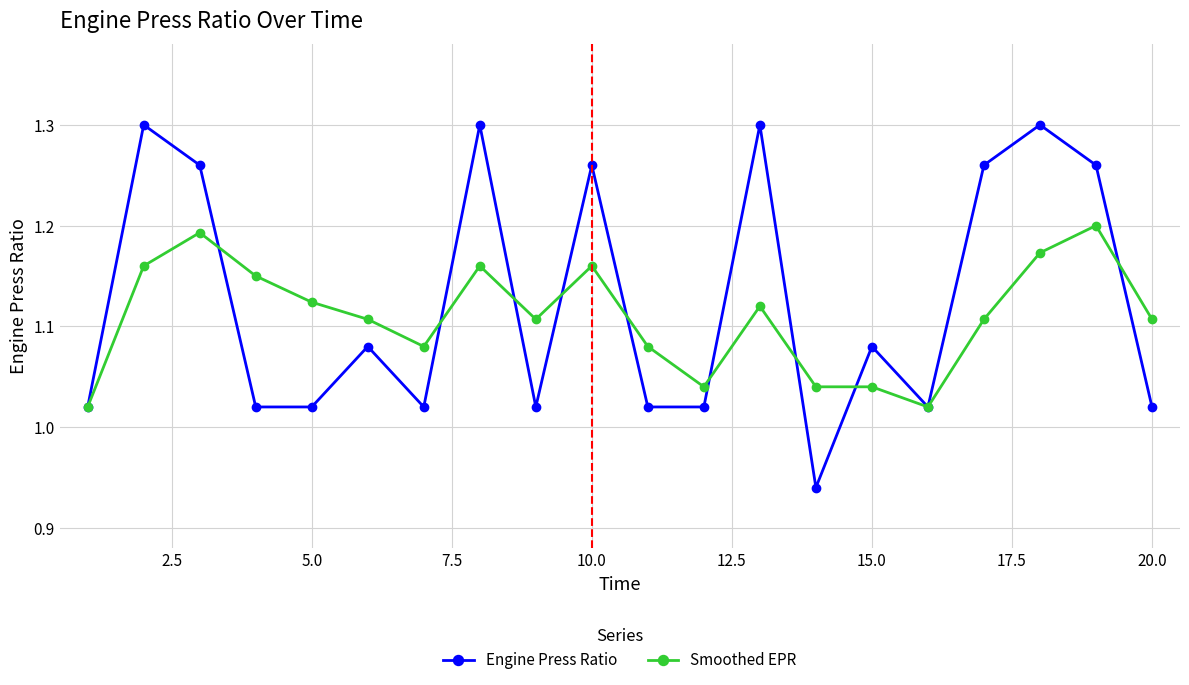

True or false: Smoothed EPR and Engine Press Ratio intersect in this chart.

True